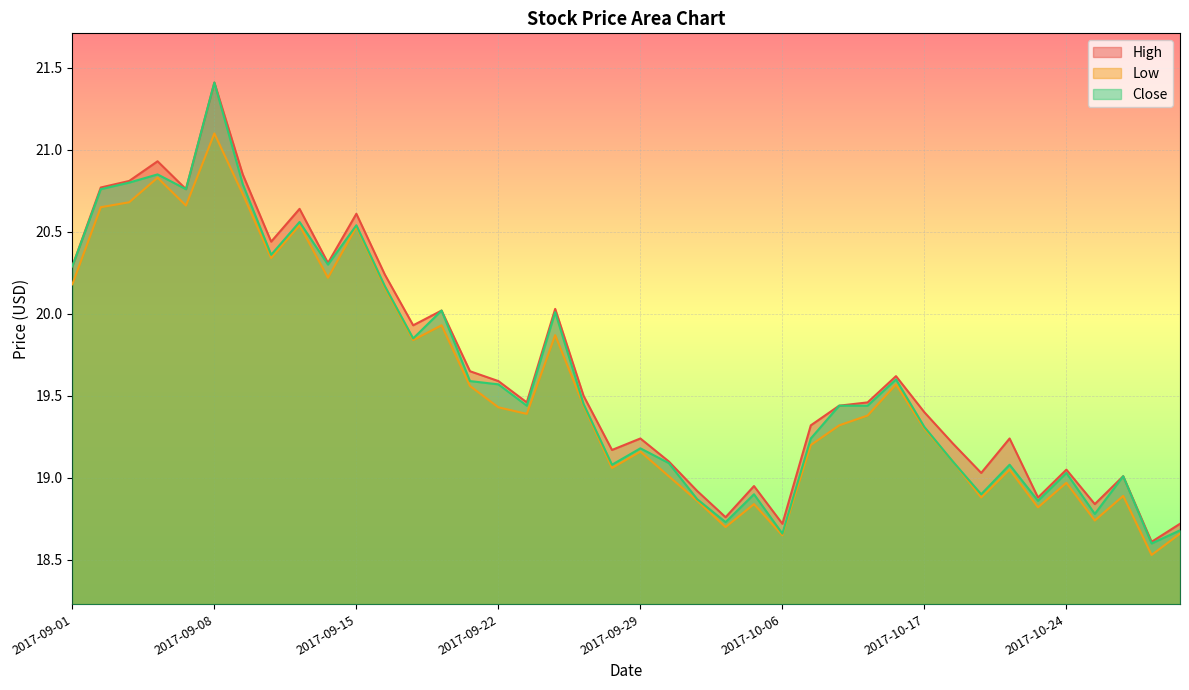

What is the label of the 10th point from the right?

2017-10-17